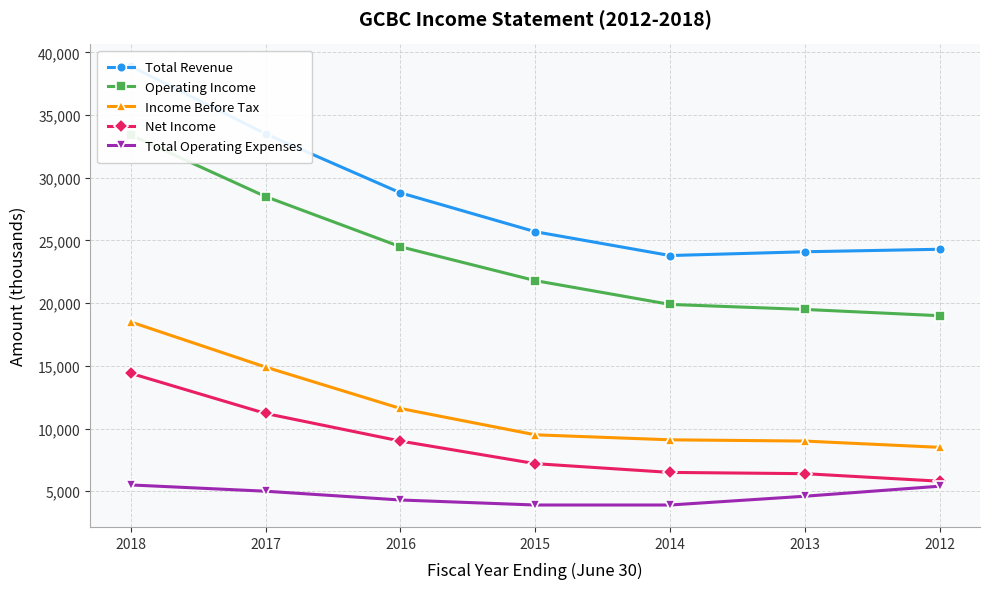

How many categories are shown in the chart?

7